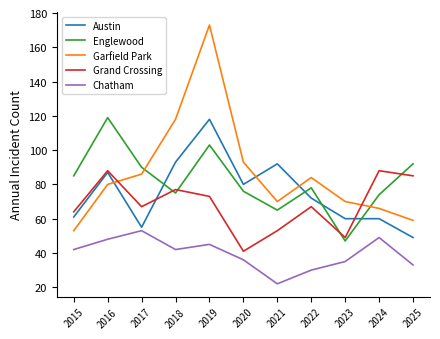

What is the minimum value for Garfield Park?

53